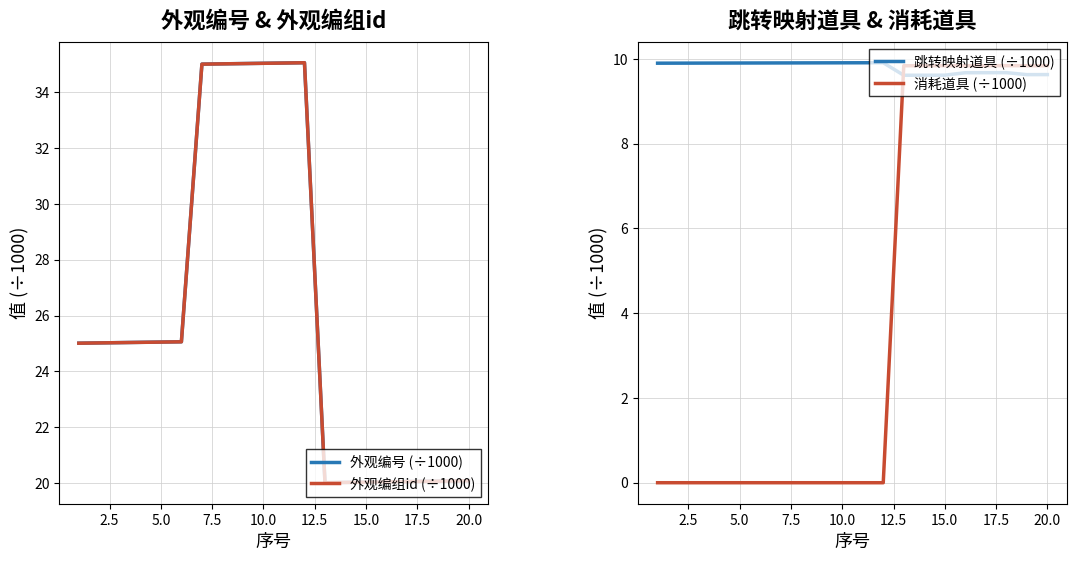

The 外观编组id (÷1000) series shows 25.1 at 5.0. True or false?

True